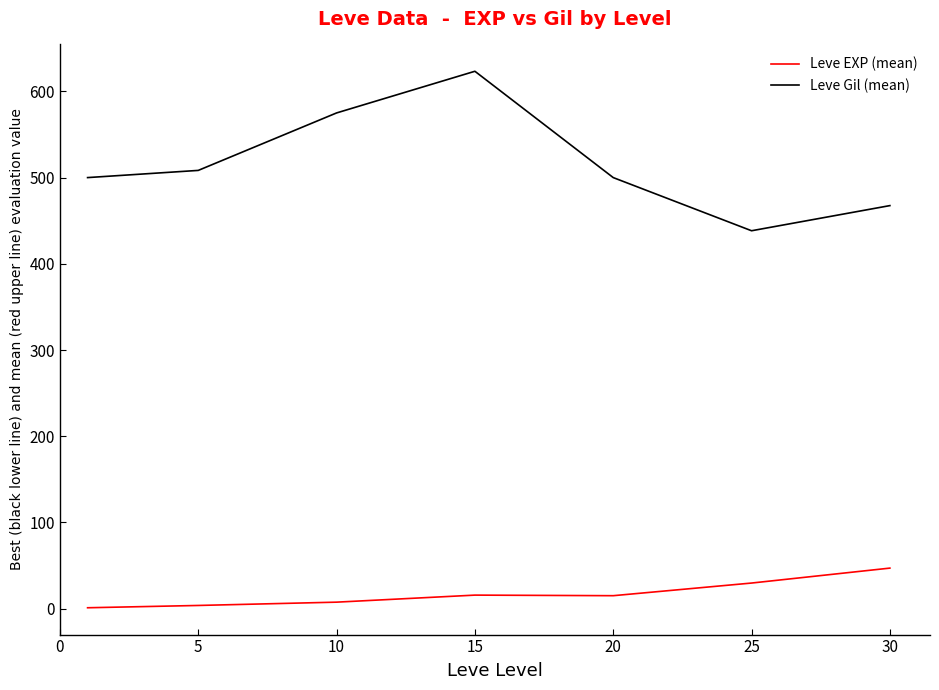

Rank the series by their maximum value, from lowest to highest.

Leve EXP (mean), Leve Gil (mean)